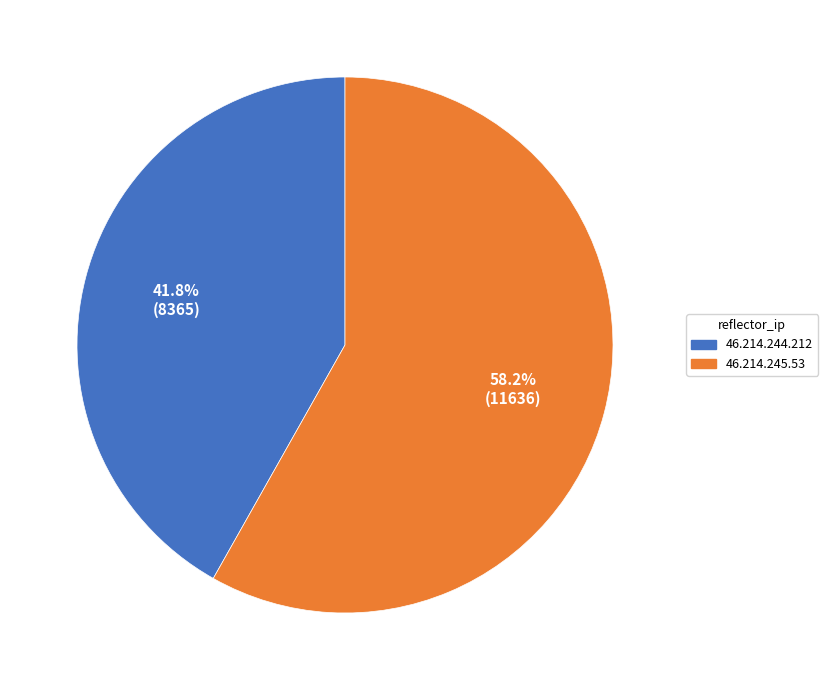

Rank the categories by value from highest to lowest.

46.214.245.53, 46.214.244.212